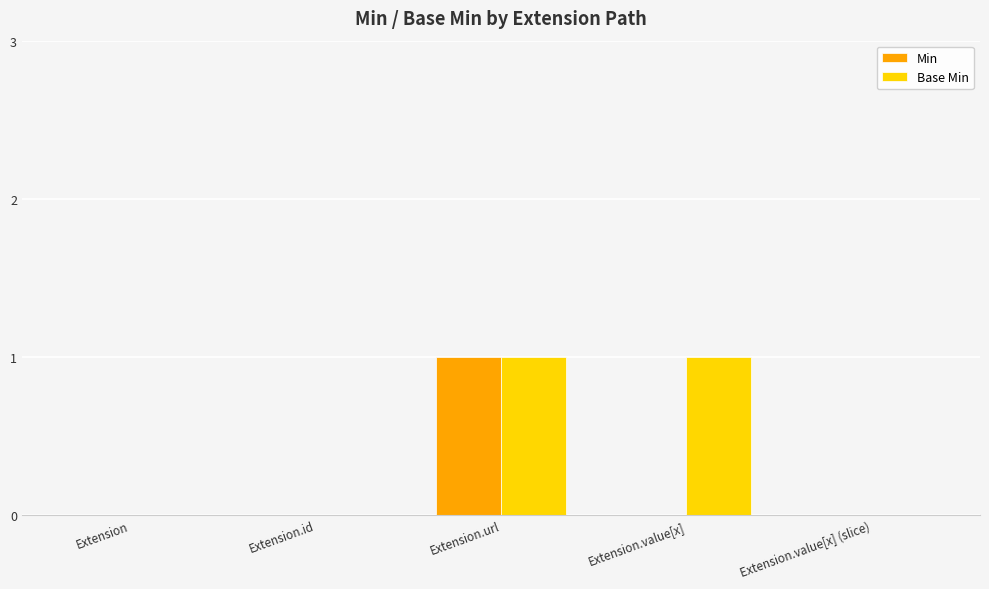

How many groups of bars are there?

5